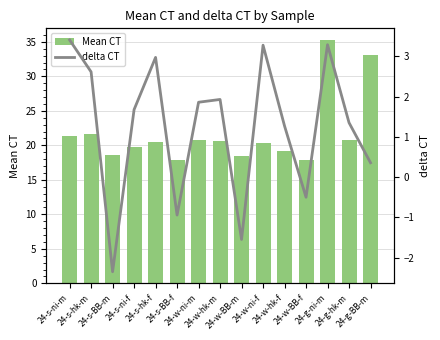

Reading left to right, list all the values displayed in this chart.

Mean CT: 21.4	21.7	18.6	19.7	20.5	17.8	20.8	20.6	18.5	20.3	19.2	17.8	35.2	20.8	33.1
delta CT: 3.4	2.6	-2.4	1.7	3.0	-0.9	1.9	1.9	-1.5	3.3	1.3	-0.5	3.3	1.4	0.4